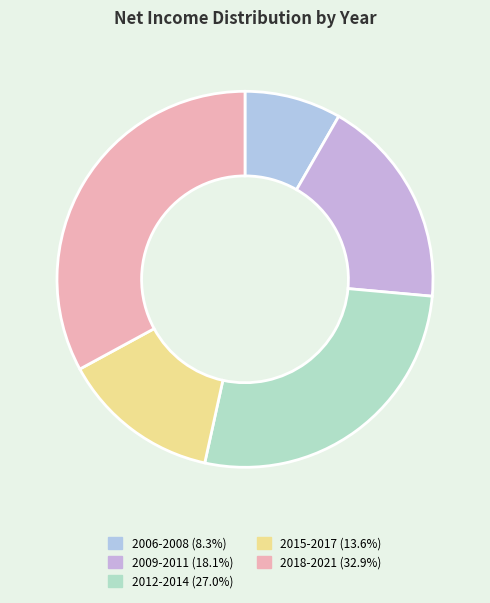

Count the number of slices in the pie.

5